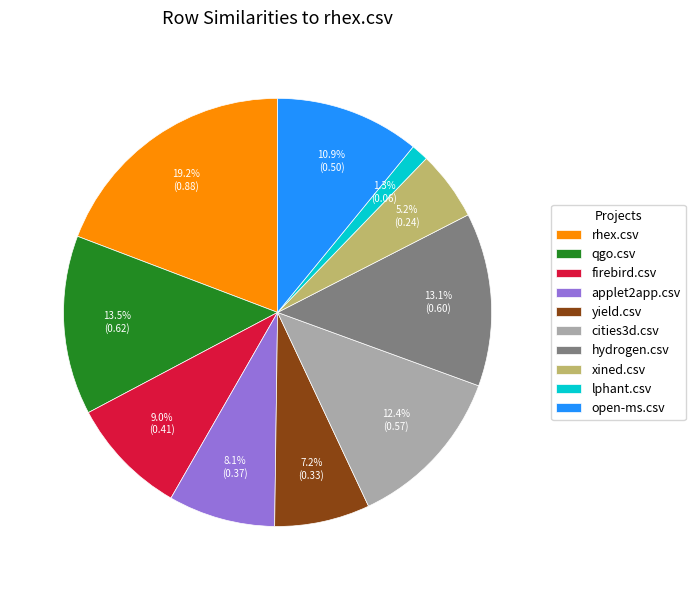

Do open-ms.csv and applet2app.csv together represent more than half of the pie?

No